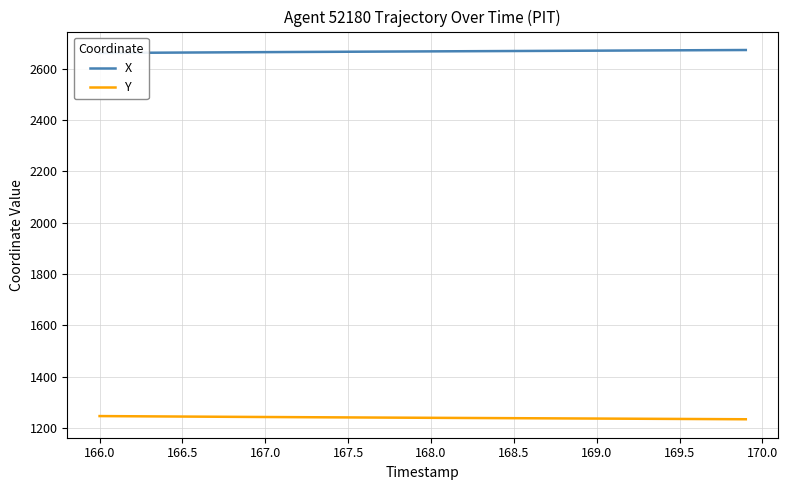

Reading left to right, what are all the values shown in this chart?

X: 2661.3	2661.6	2662.0	2662.3	2662.7	2663.0	2663.4	2663.7	2664.0	2664.3	2664.7	2665.0	2665.3	2665.6	2665.9	2666.2	2666.5	2666.8	2667.1	2667.4	2667.6	2667.9	2668.2	2668.5	2668.8	2669.0	2669.3	2669.6	2669.9	2670.1	2670.4	2670.7	2671.0	2671.2	2671.5	2671.8	2672.1	2672.4	2672.7	2672.9
Y: 1246.6	1246.2	1245.9	1245.5	1245.1	1244.8	1244.4	1244.0	1243.7	1243.3	1243.0	1242.7	1242.3	1242.0	1241.7	1241.4	1241.1	1240.8	1240.5	1240.2	1239.9	1239.6	1239.3	1239.0	1238.7	1238.4	1238.1	1237.8	1237.5	1237.2	1237.0	1236.7	1236.3	1236.0	1235.8	1235.5	1235.2	1234.8	1234.5	1234.2